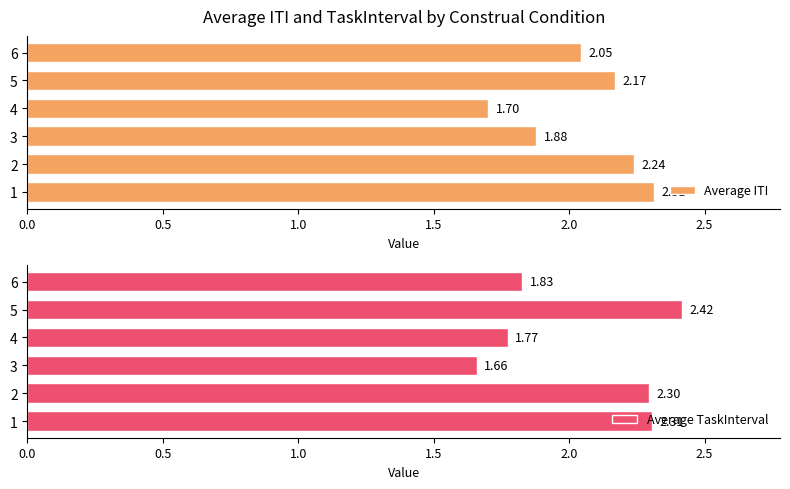

What is the sum of the Average ITI values at 1 and 5?

4.5